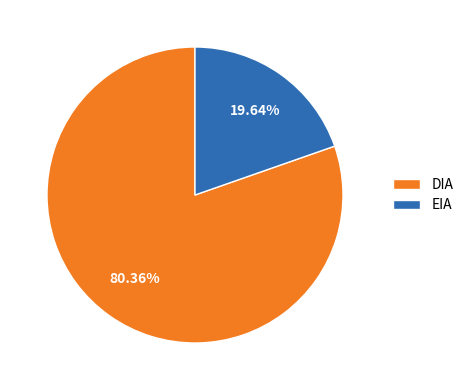

To the nearest percent, what portion does DIA represent?

80%